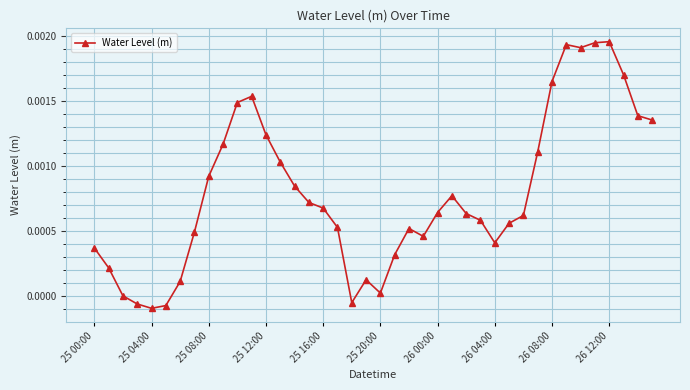

How many distinct data groups are displayed?

1